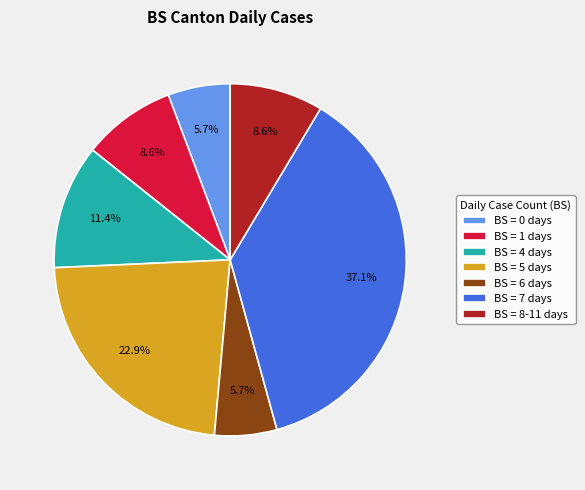

Is there any slice that represents more than half of the pie?

No